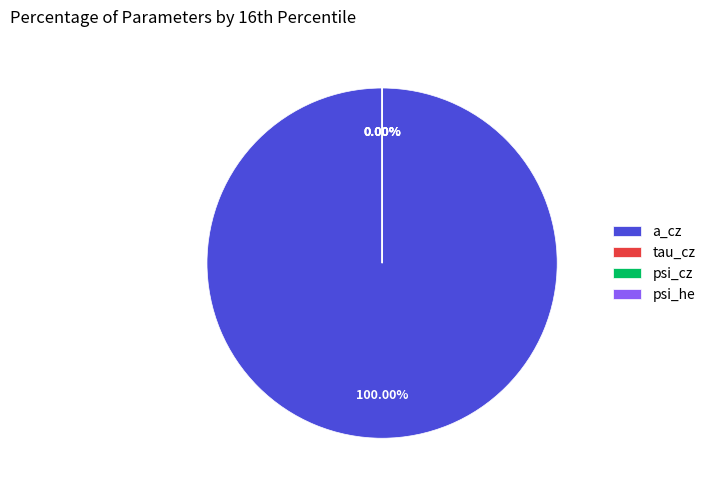

To the nearest percent, what is the difference between the largest and smallest slice percentages?

100%